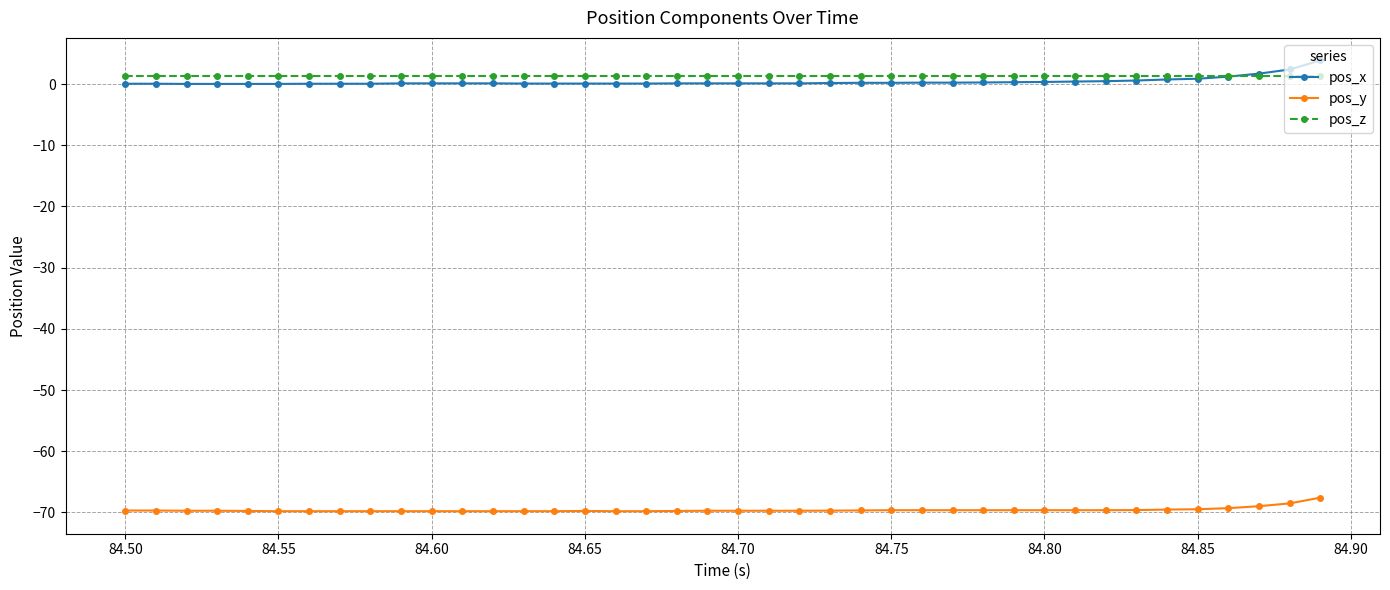

Which series has the widest spread of values?

pos_x